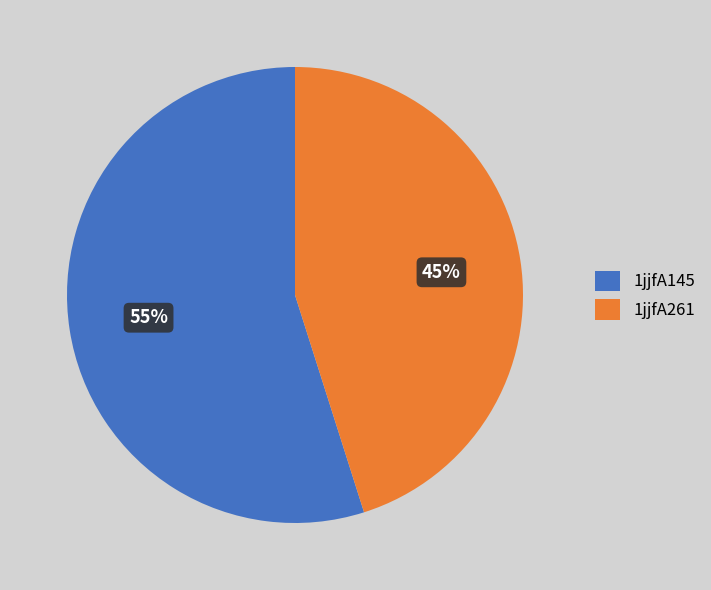

Is it true that 1jjfA145 is 55% of the pie?

True